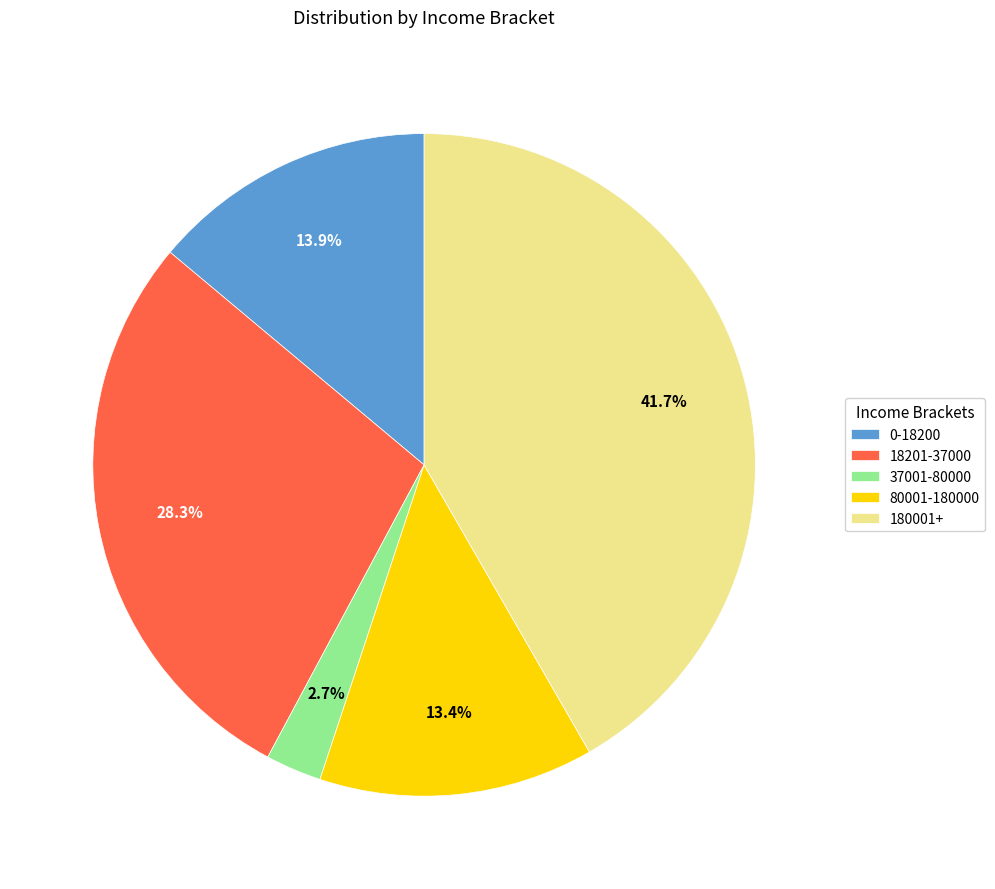

Does any single category account for the majority?

No